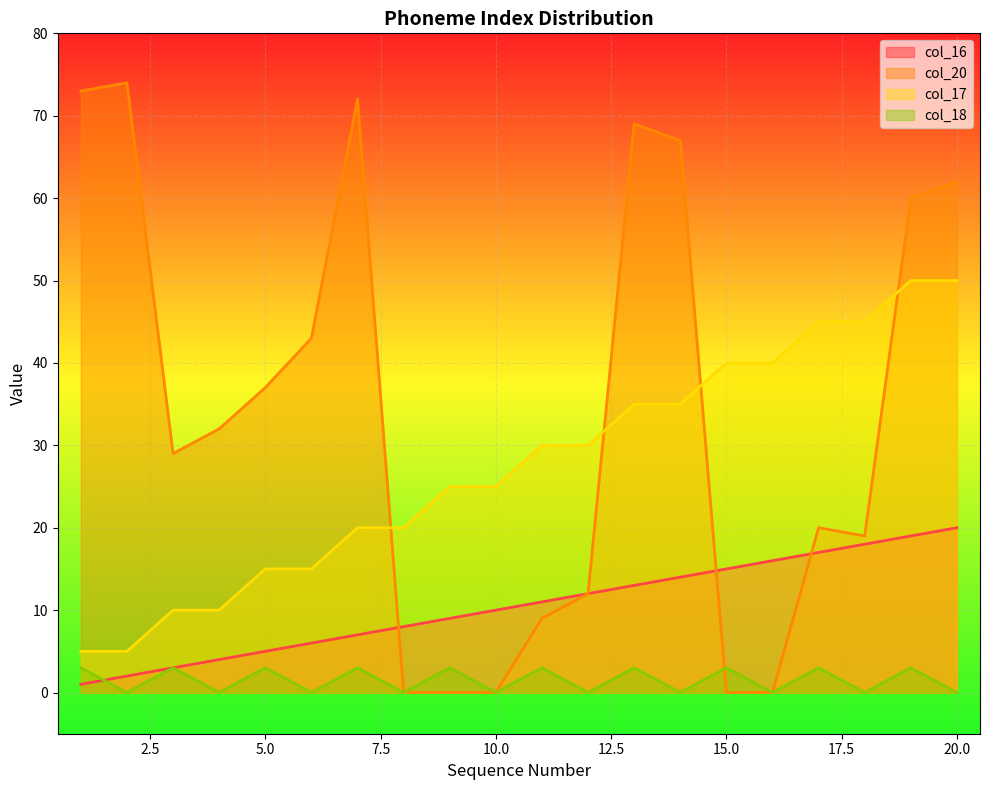

What is the minimum value for col_16?

1